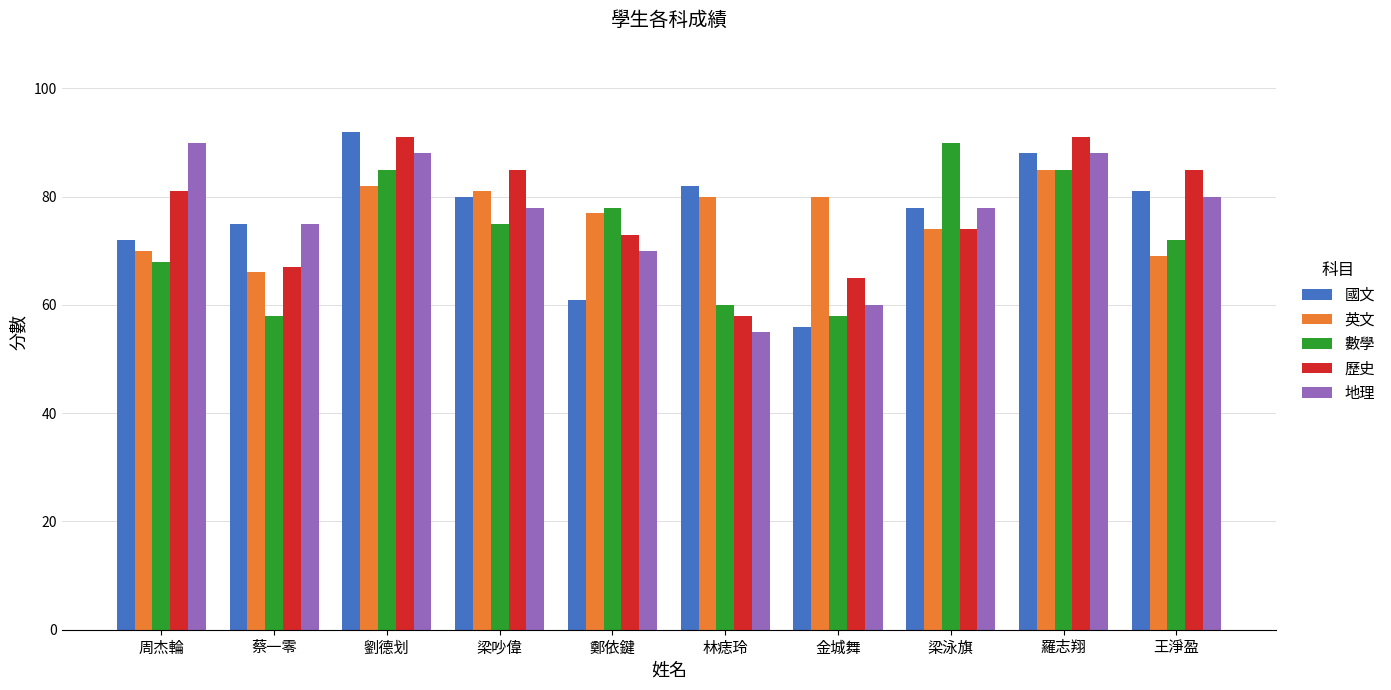

How many bars are there in total?

50